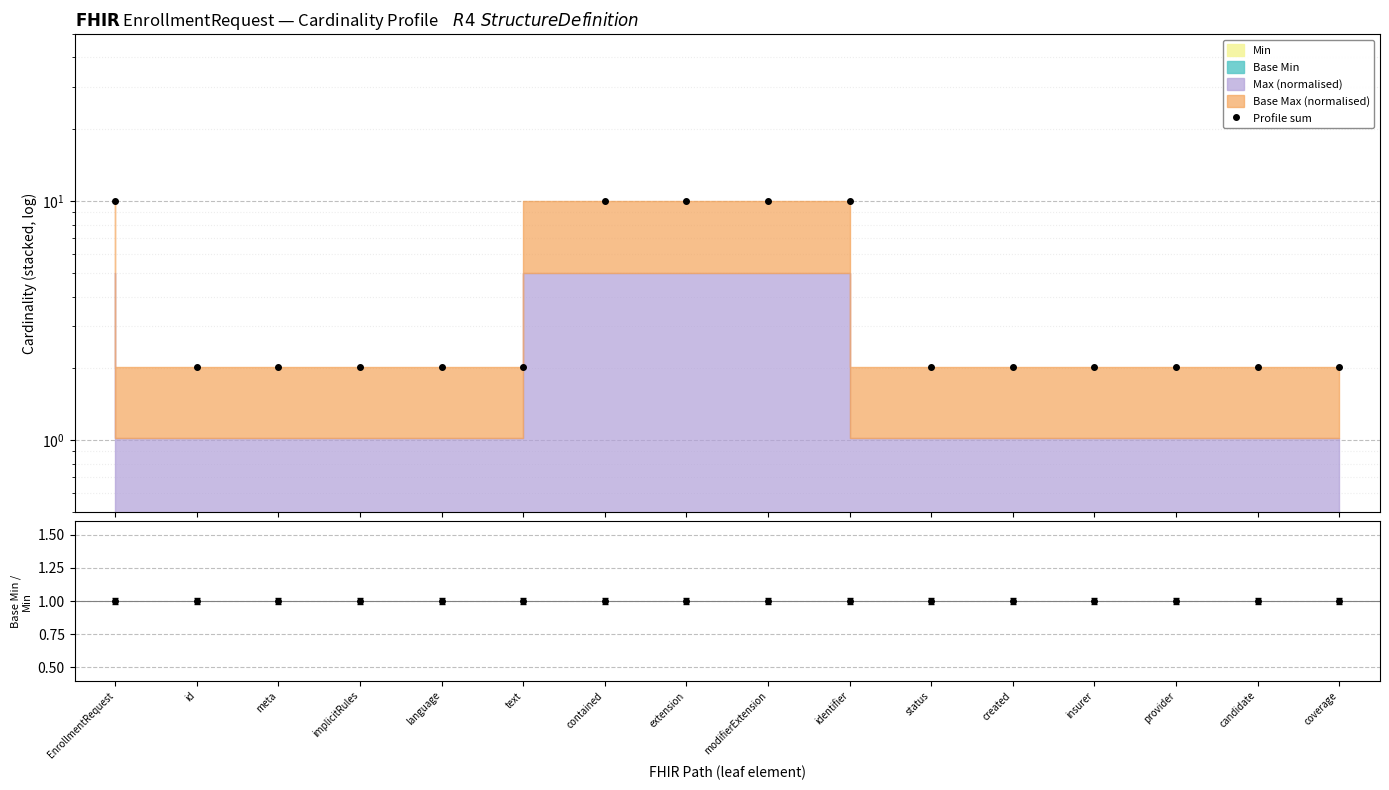

True or false: the data shows 4.8 at modifierExtension.

False